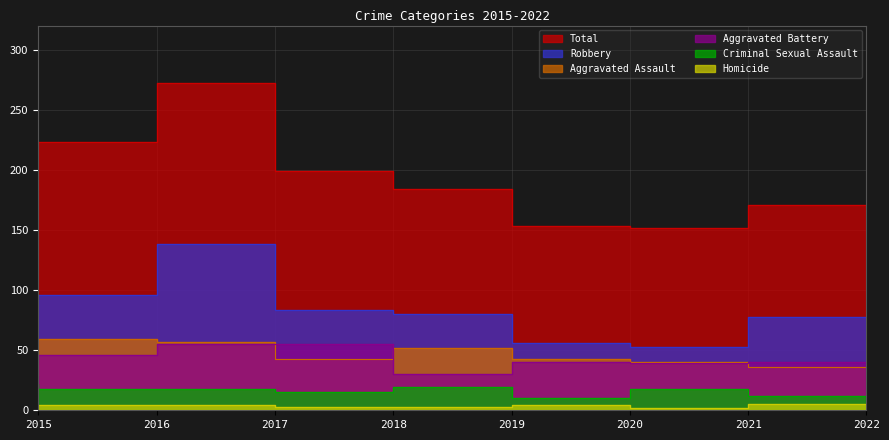

Which series changed the most between 2015 and 2017?

Total